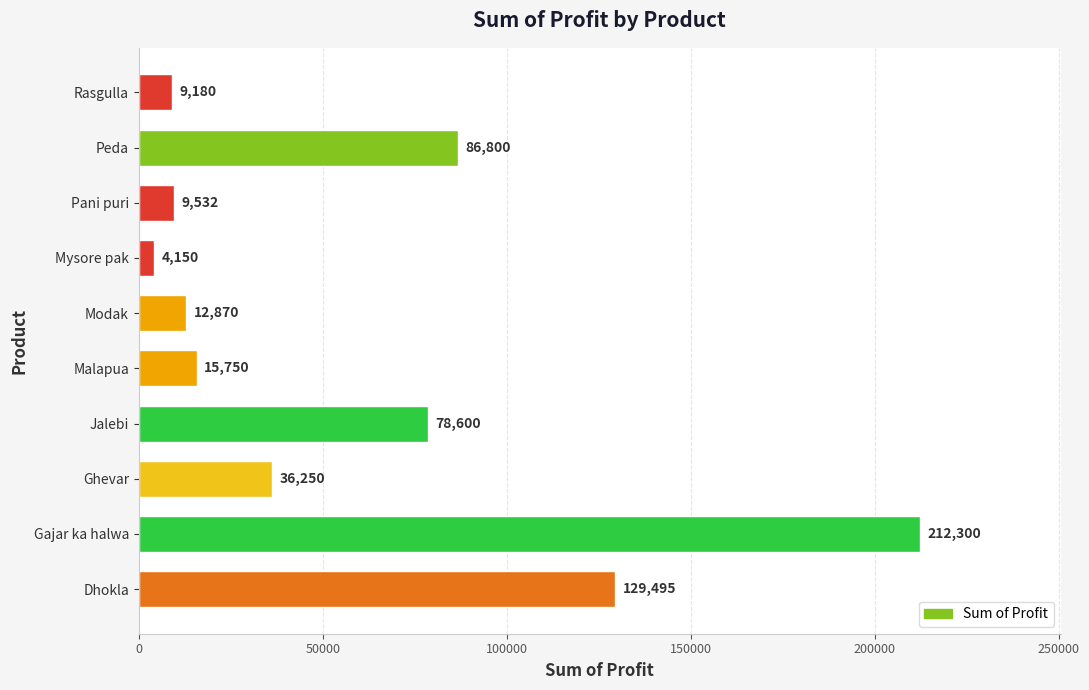

What is the smallest value displayed?

4150.0